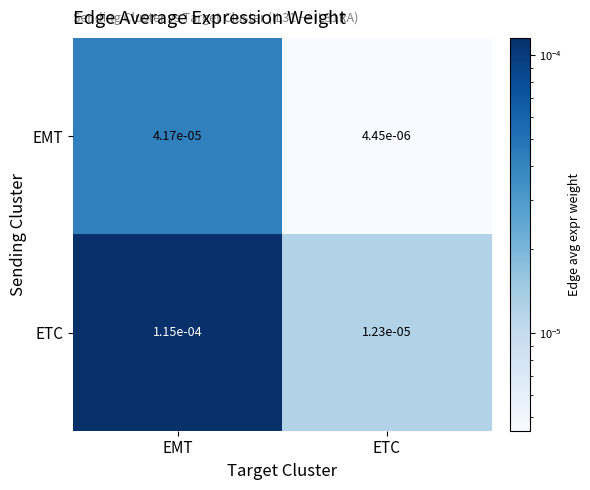

At which label does ETC reach its minimum?

ETC